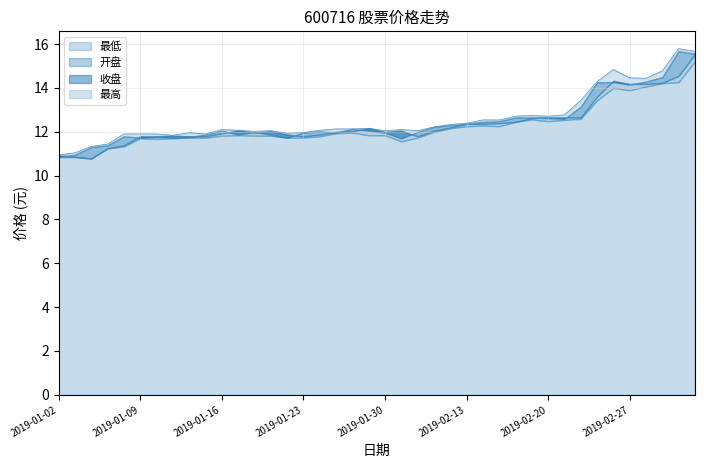

Which category has the highest value in the 最低 series?

2019-03-05